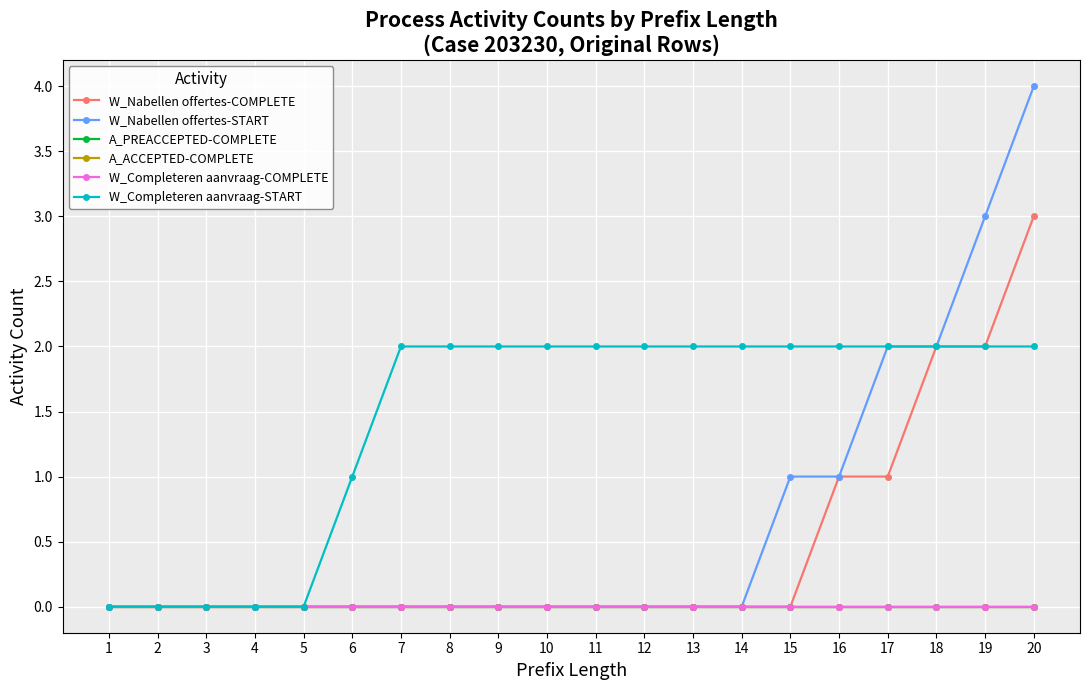

Does the chart have visible grid lines?

Yes